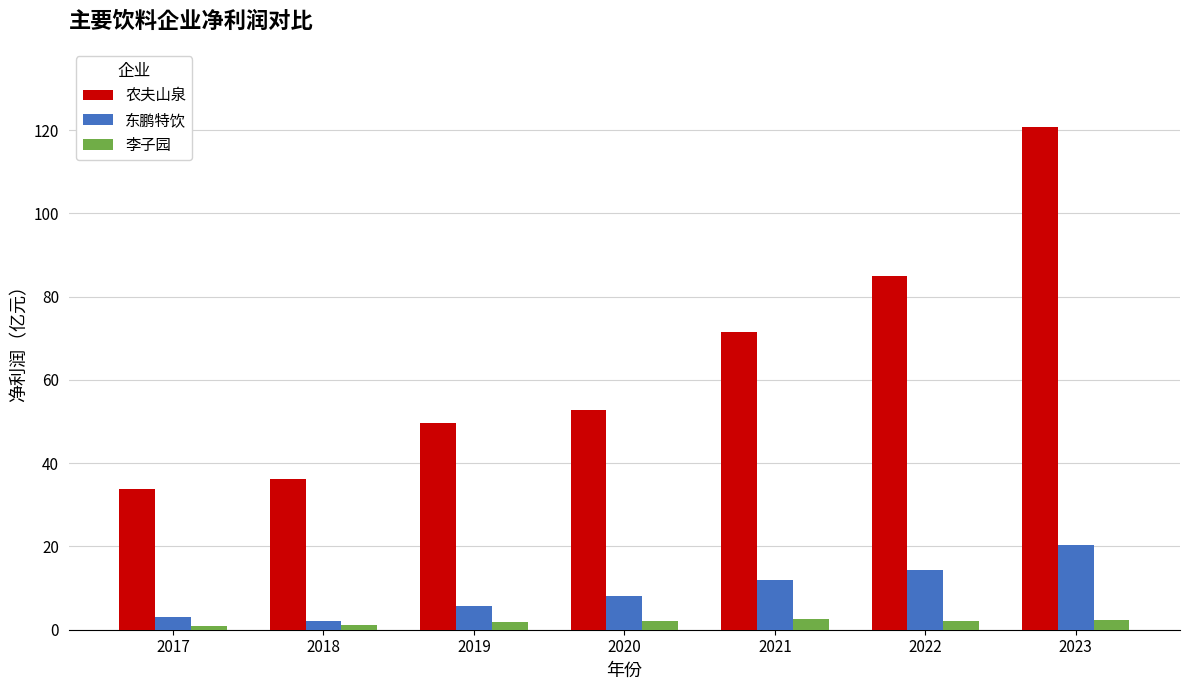

What is the sum of all 农夫山泉 values?

449.7